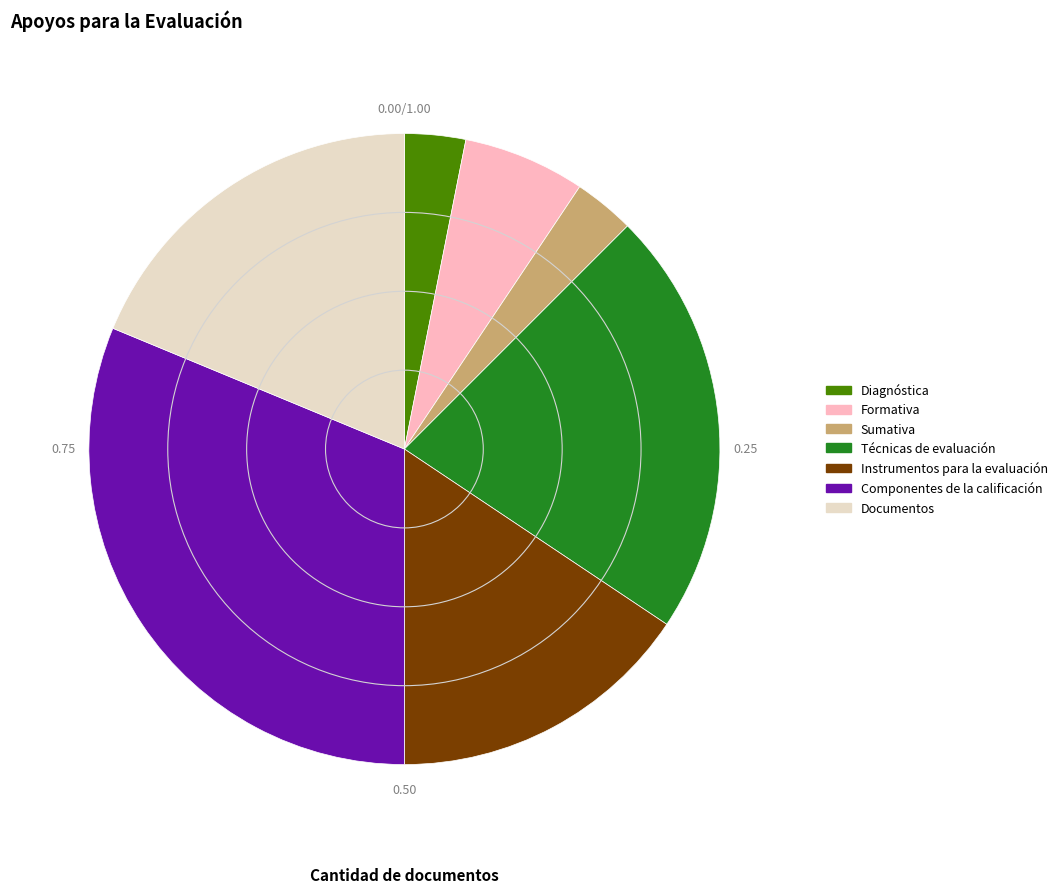

Which category has the biggest portion of the pie?

Componentes de la calificación